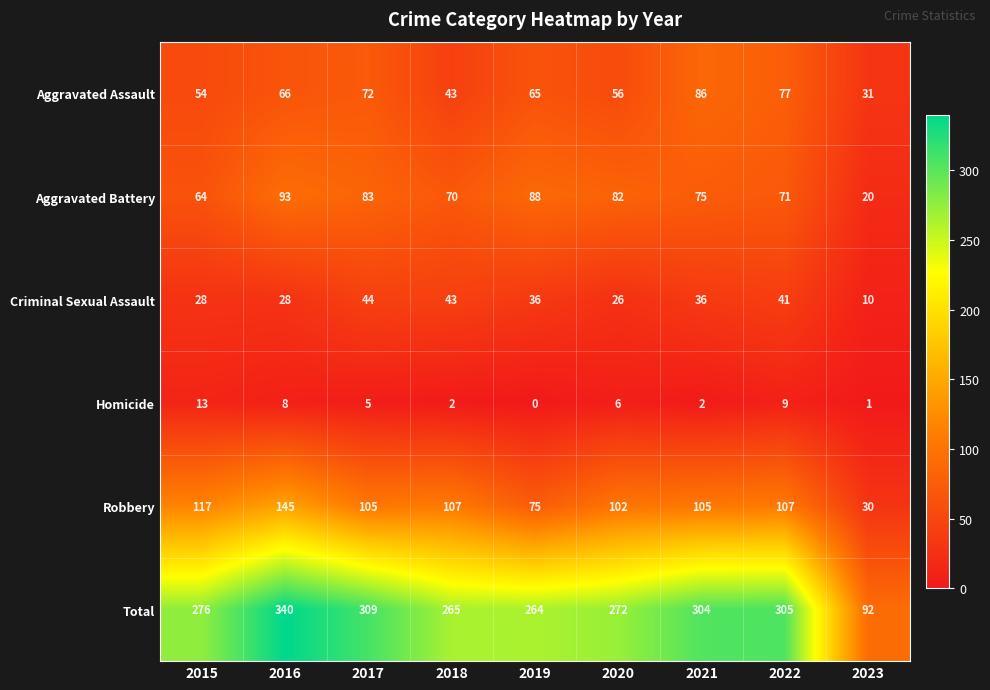

What is the approximate value of Total at 2015?

276